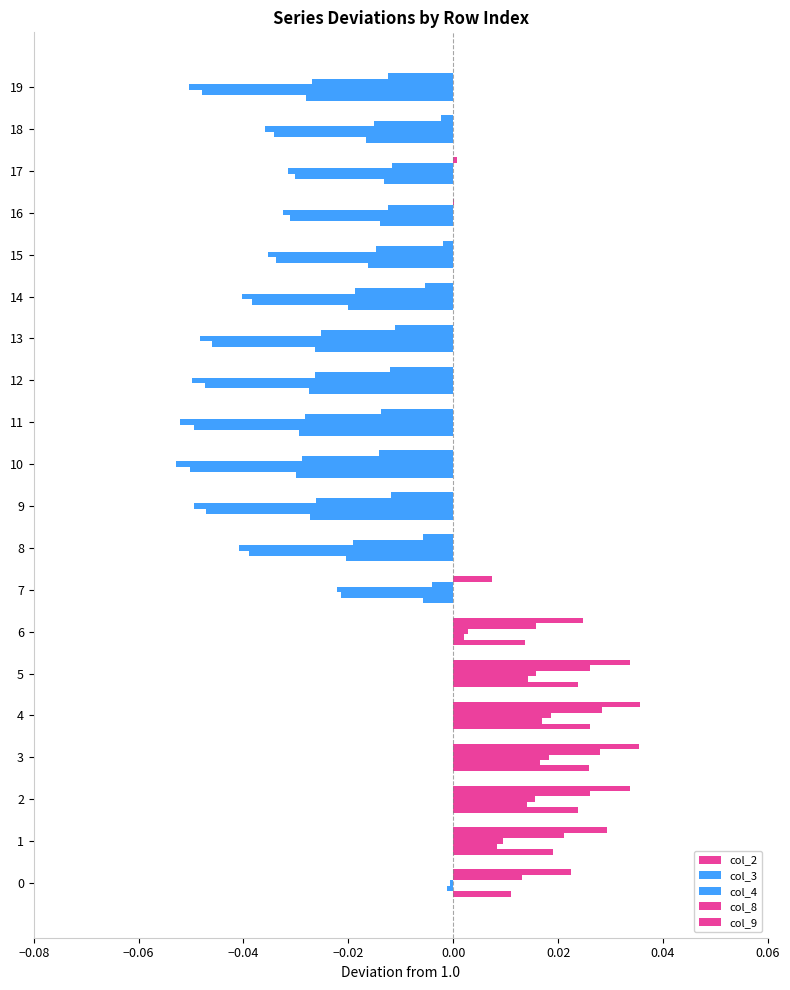

At which category does the chart reach its minimum across all series?

10